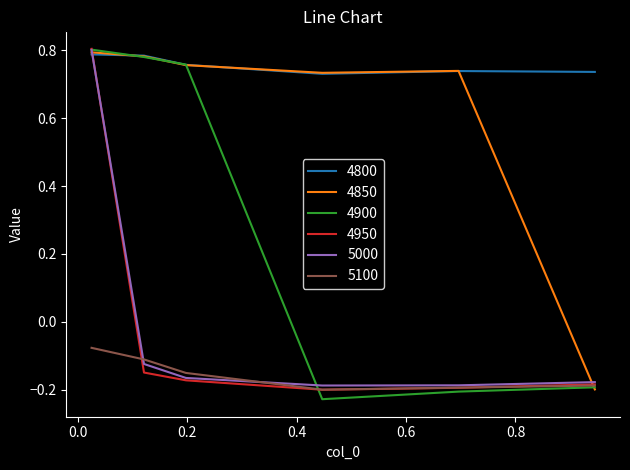

True or false: 5100 and 4800 intersect in this chart.

False